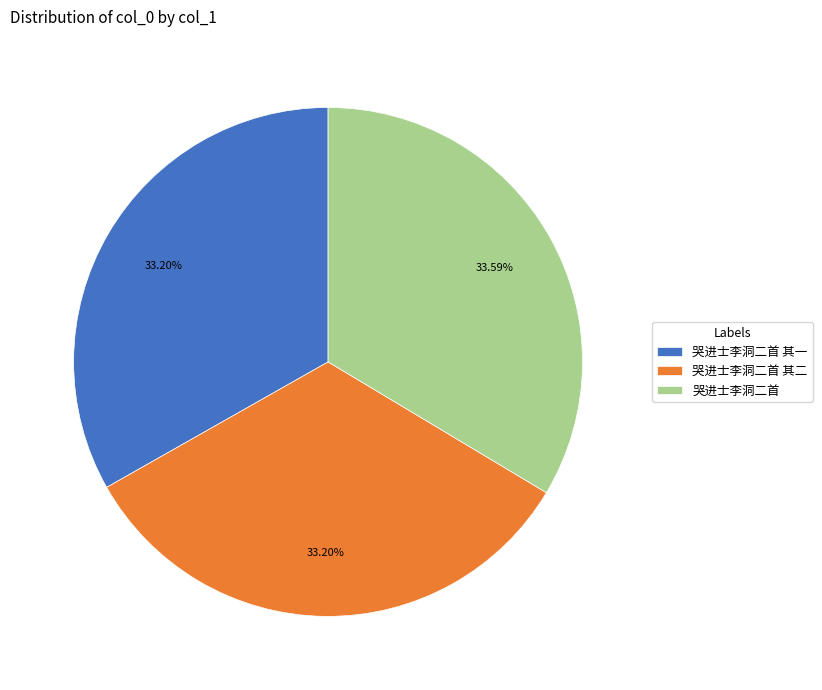

Is it true that 哭进士李洞二首 其二 is 22% of the pie?

False